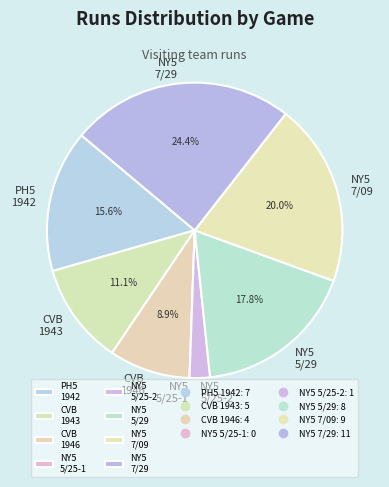

Does PH5 1942 account for over 50% of the chart?

No